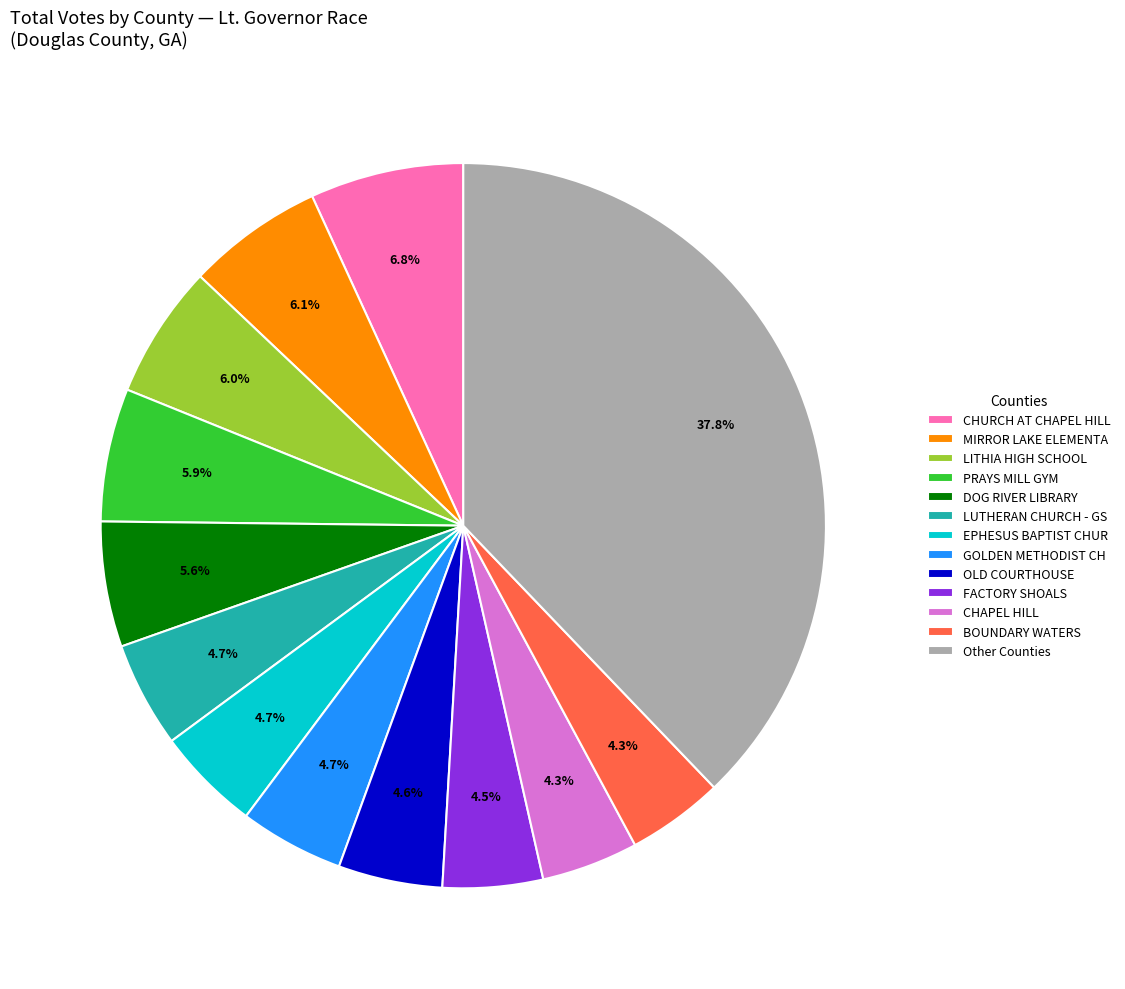

True or false: LUTHERAN CHURCH - GS accounts for 5% of the total.

True